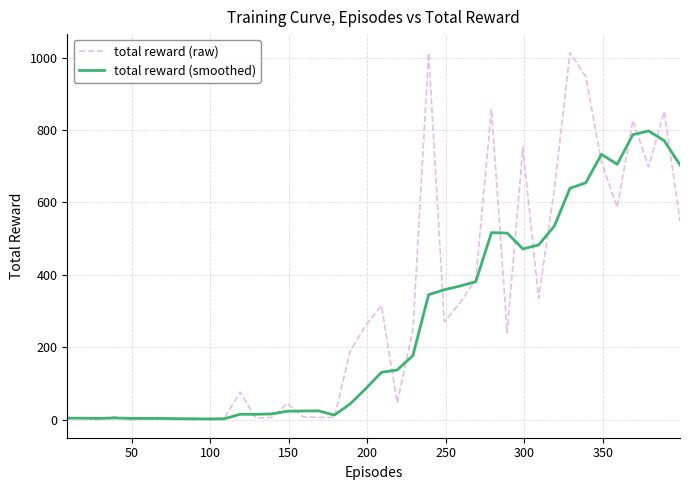

Which series has the largest range (max minus min)?

total reward (raw)